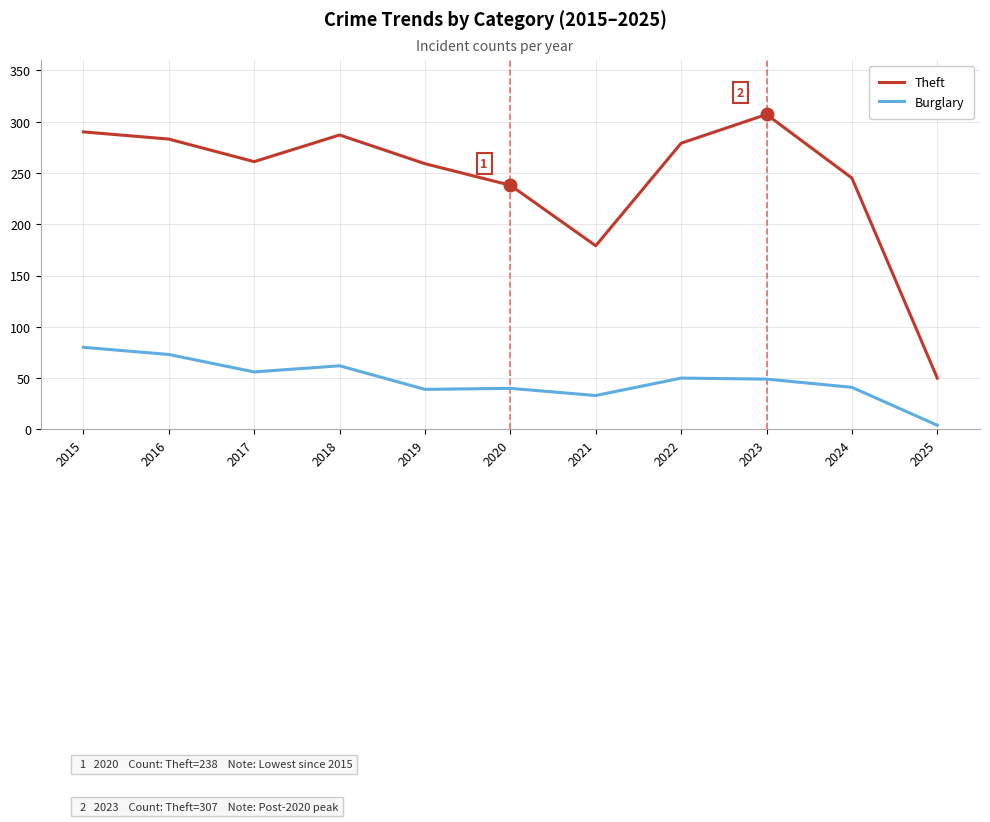

What is the total value across all series at 2016?

356